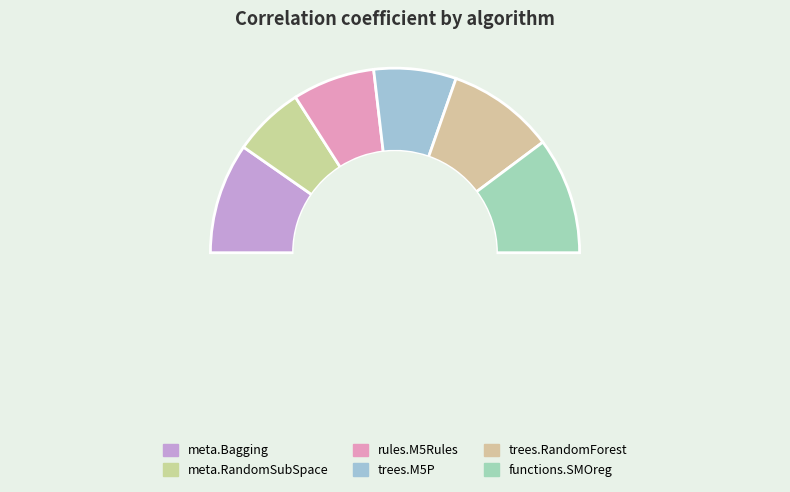

Between trees.RandomForest and rules.M5Rules, which is larger?

trees.RandomForest